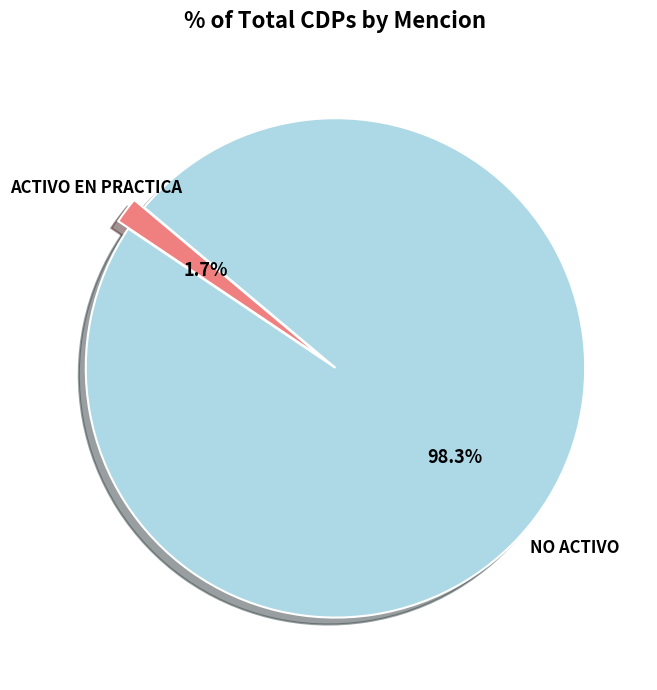

Which category accounts for the majority?

NO ACTIVO